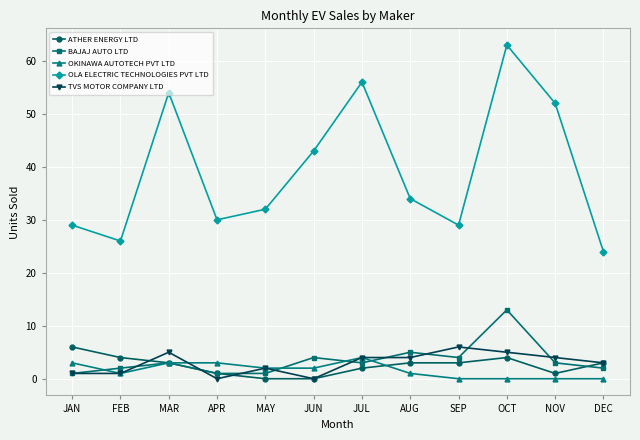

Where do ATHER ENERGY LTD and TVS MOTOR COMPANY LTD first cross each other?

FEB and MAR